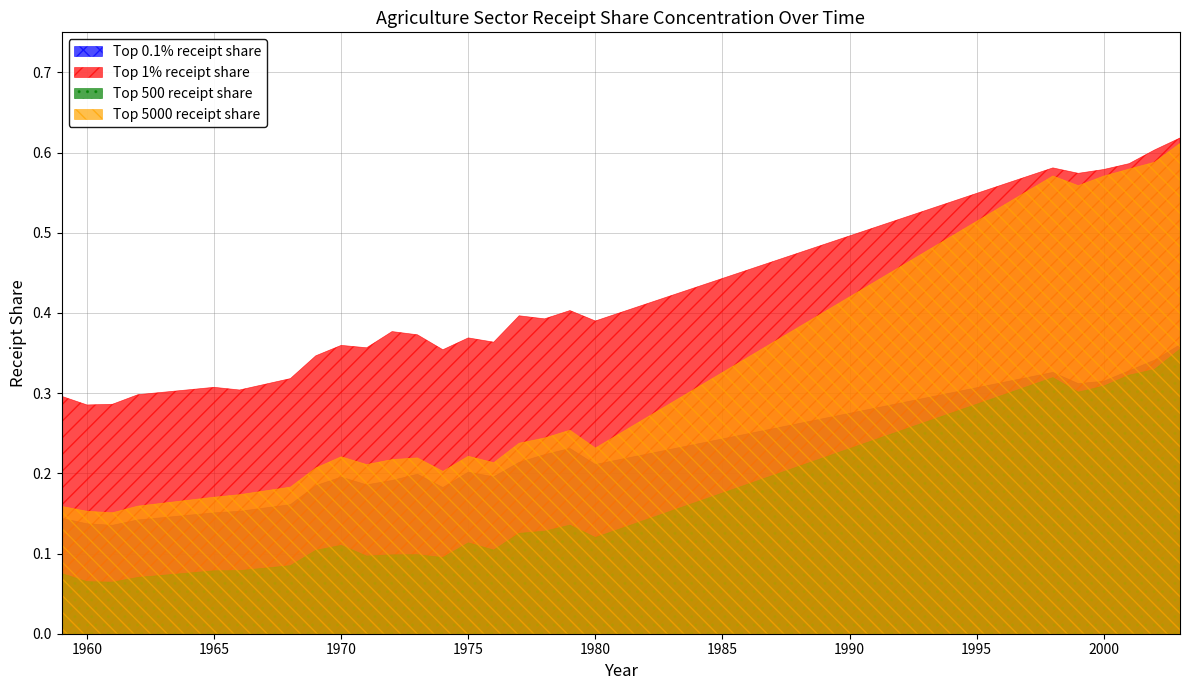

How many interior local peaks does the Top 0.1% receipt share series have?

5